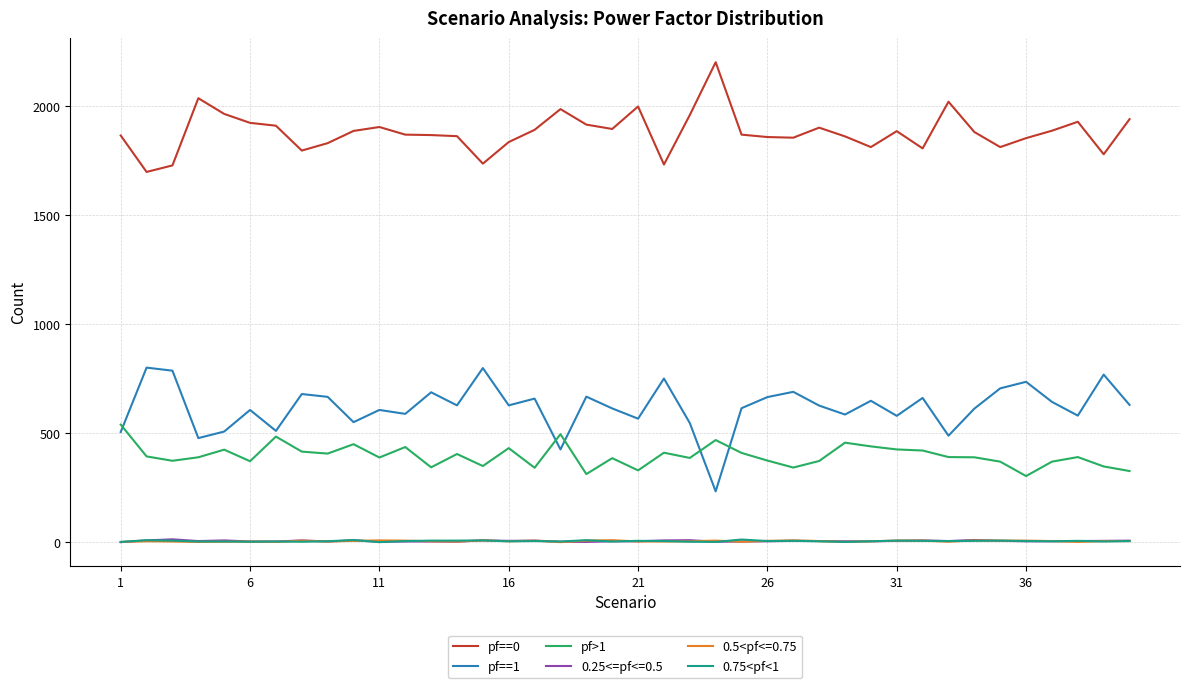

True or false: pf==1 and pf==0 intersect in this chart.

False